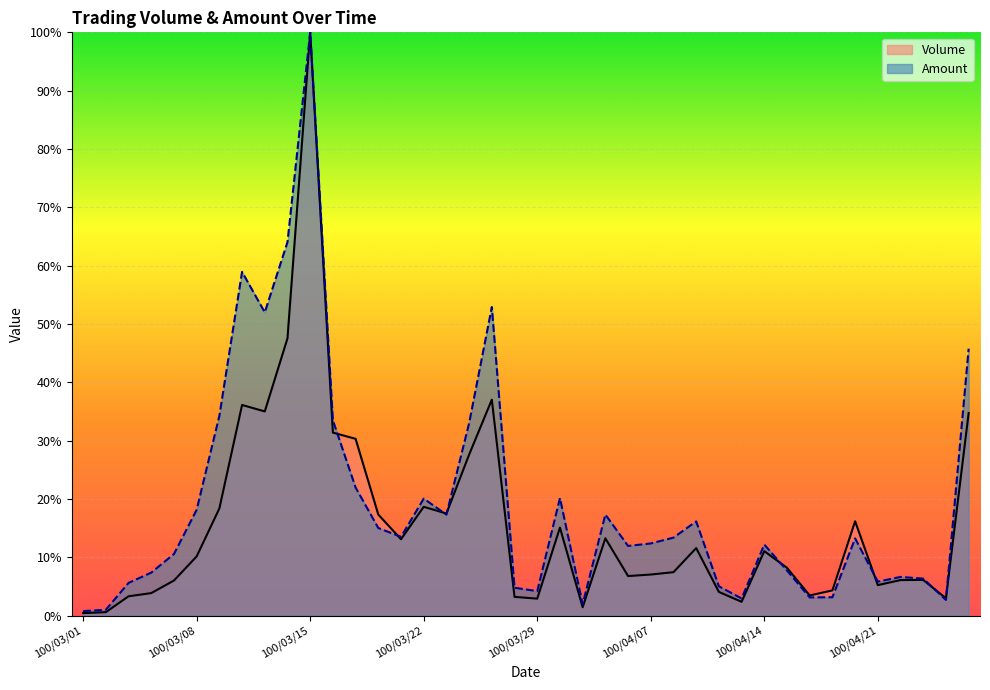

At which category does Volume reach its first local valley?

100/03/11